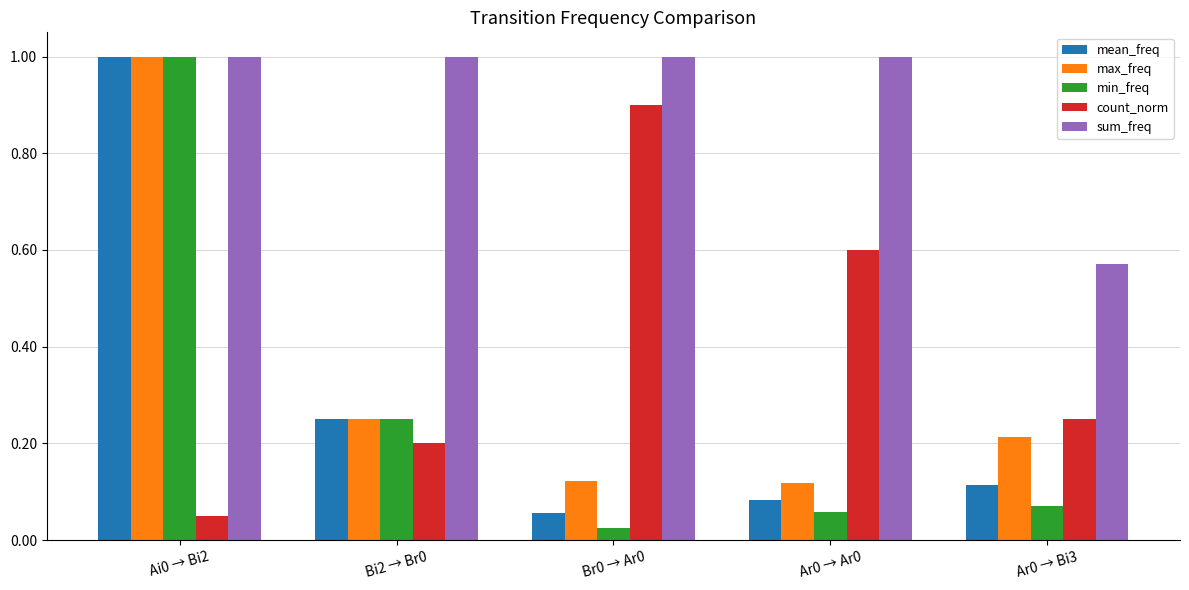

What is the maximum value for count_norm?

0.9